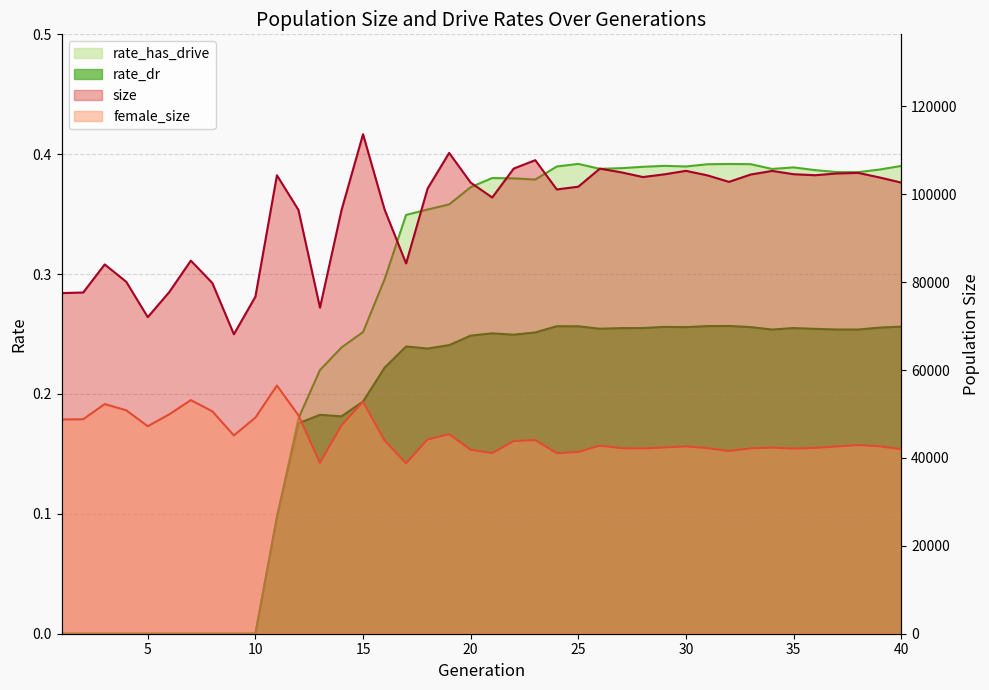

Between 1 and 6, which series saw the biggest shift?

female_size